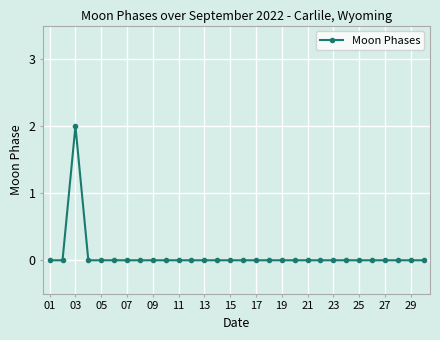

True or false: the data has more than 0 interior local peaks.

True